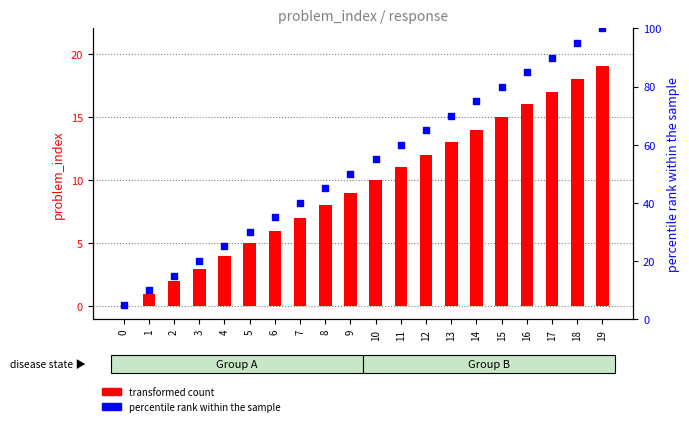

Which has a higher value, 14 or 10?

14